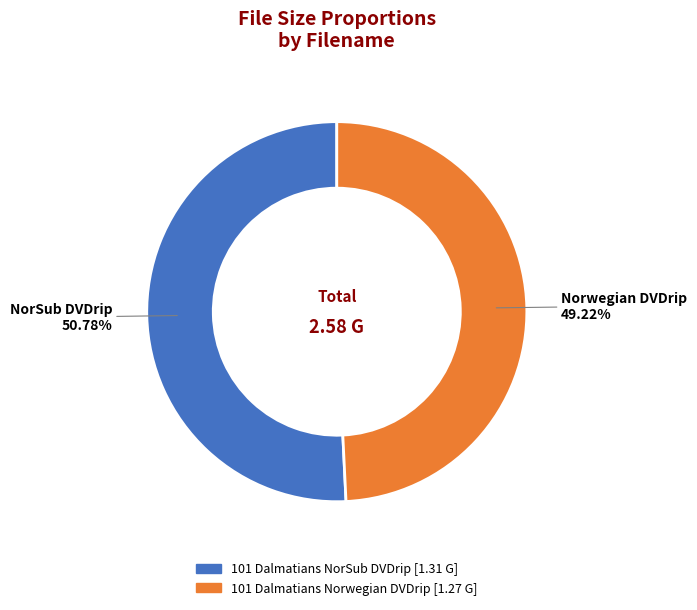

Approximately how many times larger is the value at 101 Dalmatians Norwegian DVDrip compared to 101 Dalmatians NorSub DVDrip?

1.0